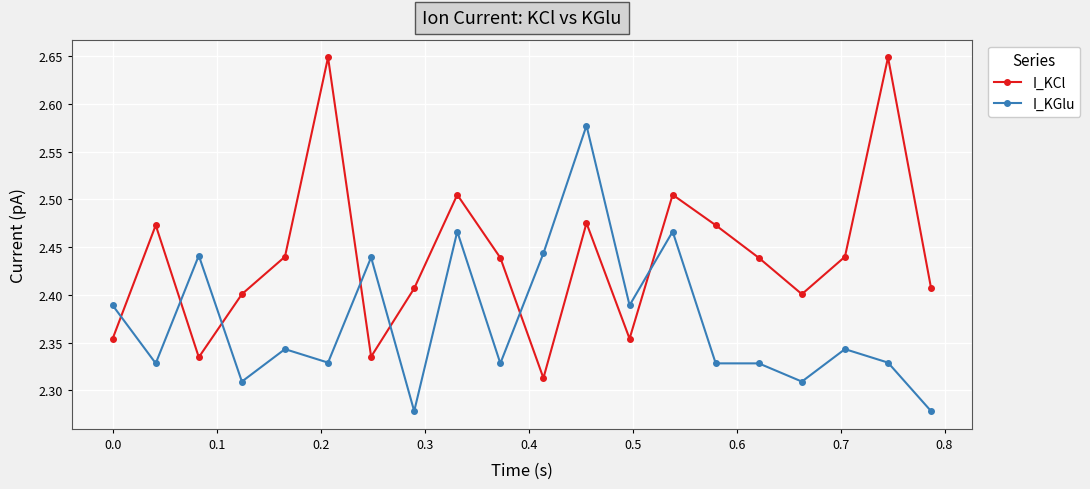

Which series has the largest range (max minus min)?

I_KCl